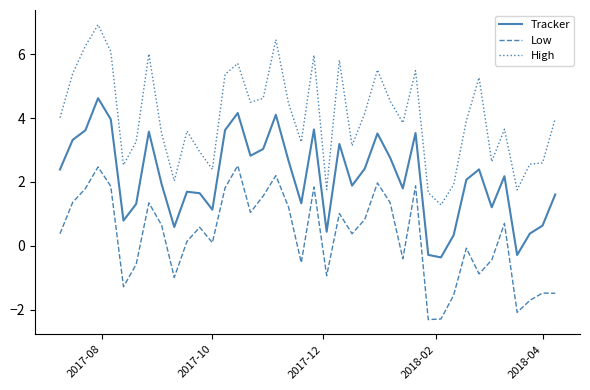

How many values in Low are above zero?

24